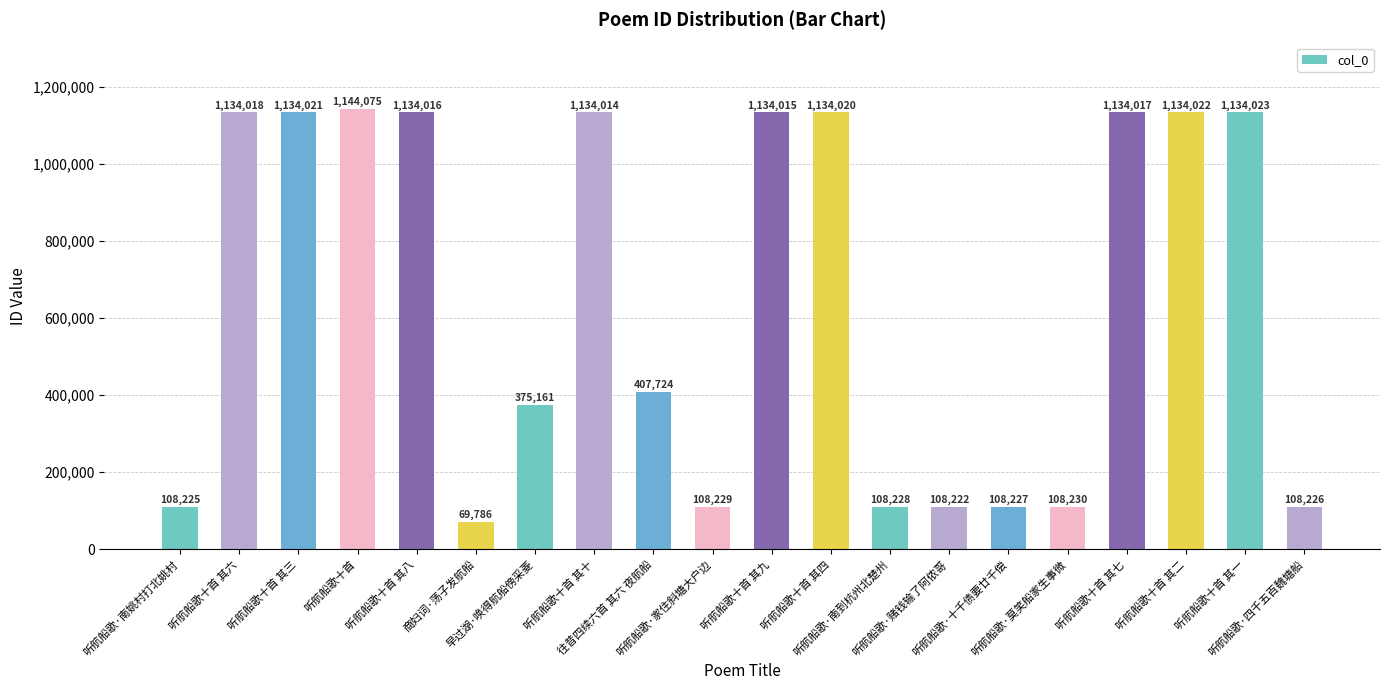

Count the number of data series in this chart.

1